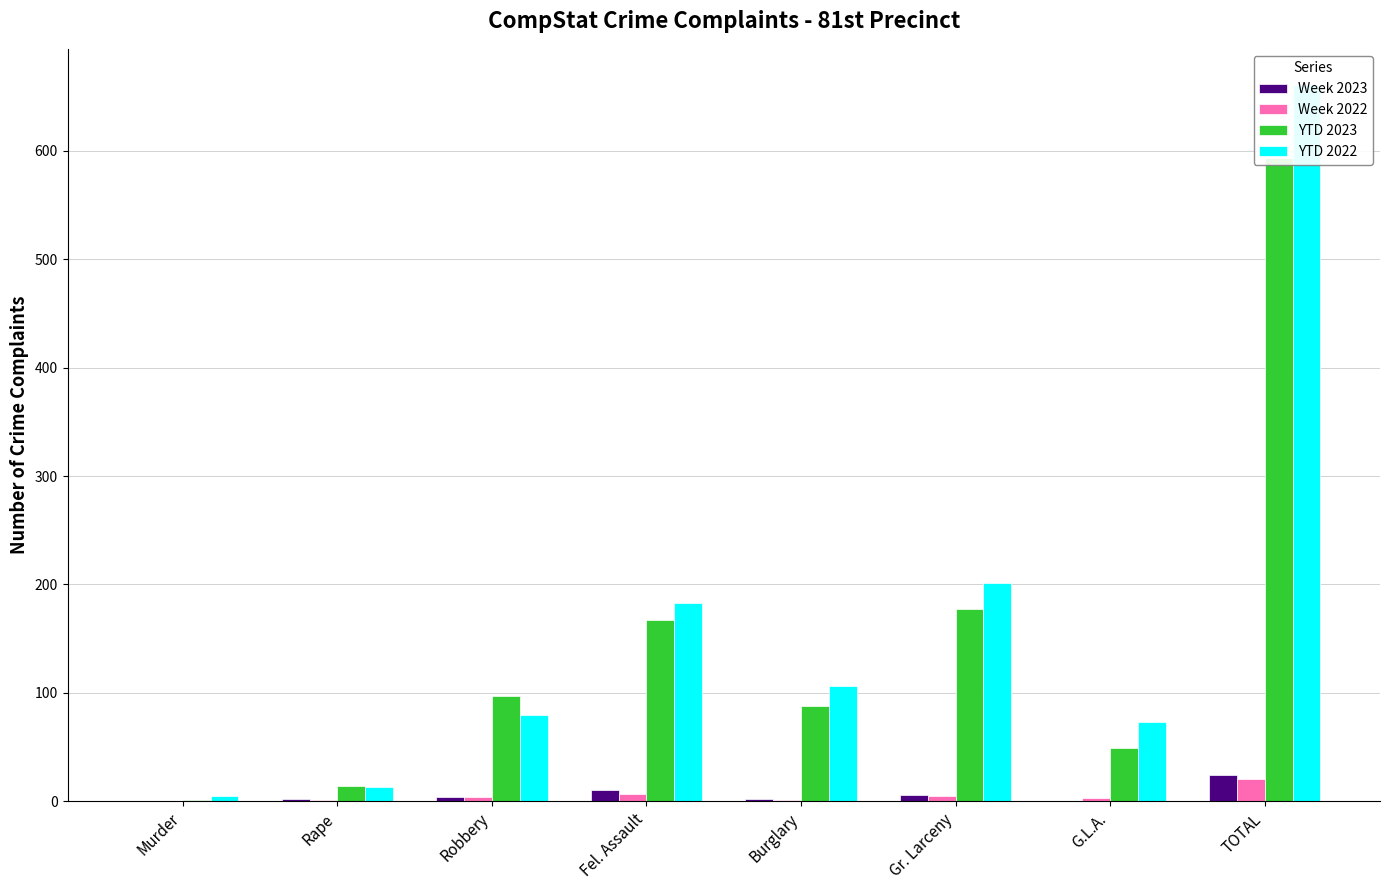

The Week 2023 series shows 13 at G.L.A.. True or false?

False